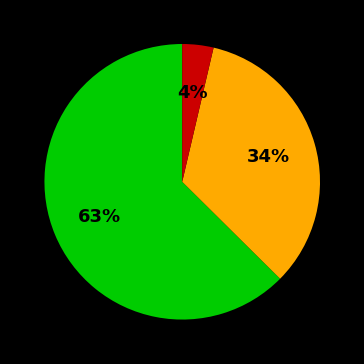

Does any single category account for the majority?

Yes